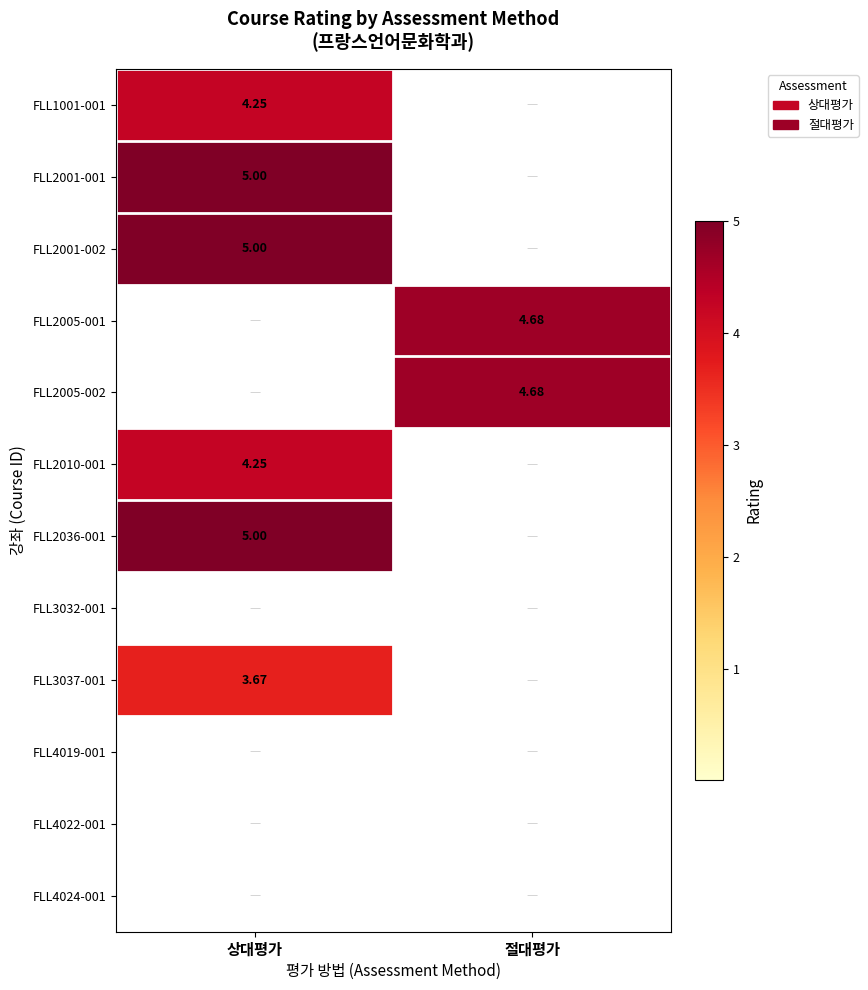

At which category is the sum across all series the highest?

상대평가